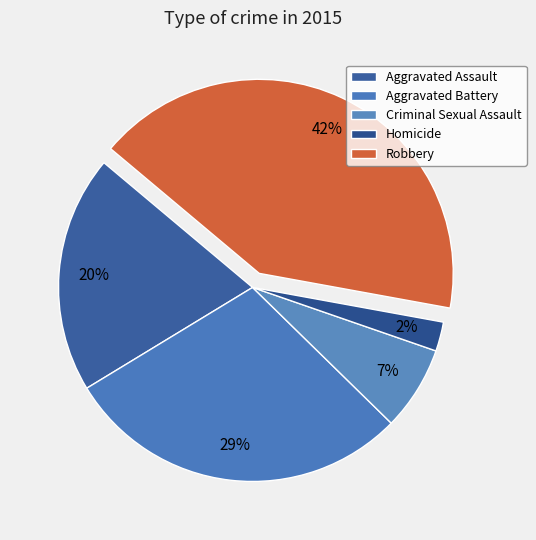

Is it true that Aggravated Battery is 29% of the pie?

True